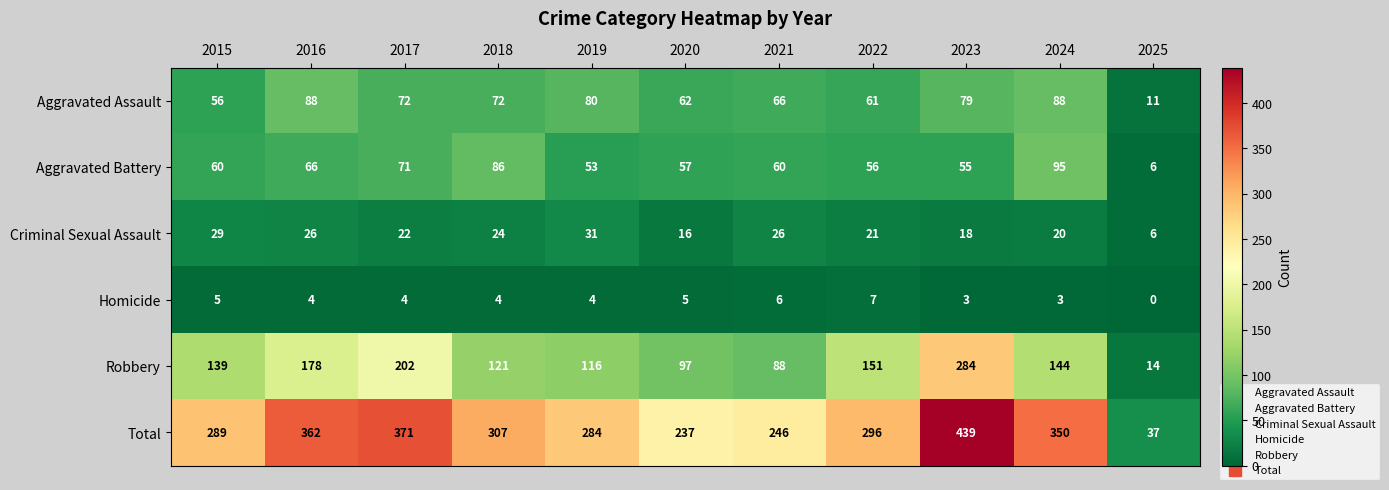

At 2024, list the series in order from largest to smallest.

Total, Robbery, Aggravated Battery, Aggravated Assault, Criminal Sexual Assault, Homicide